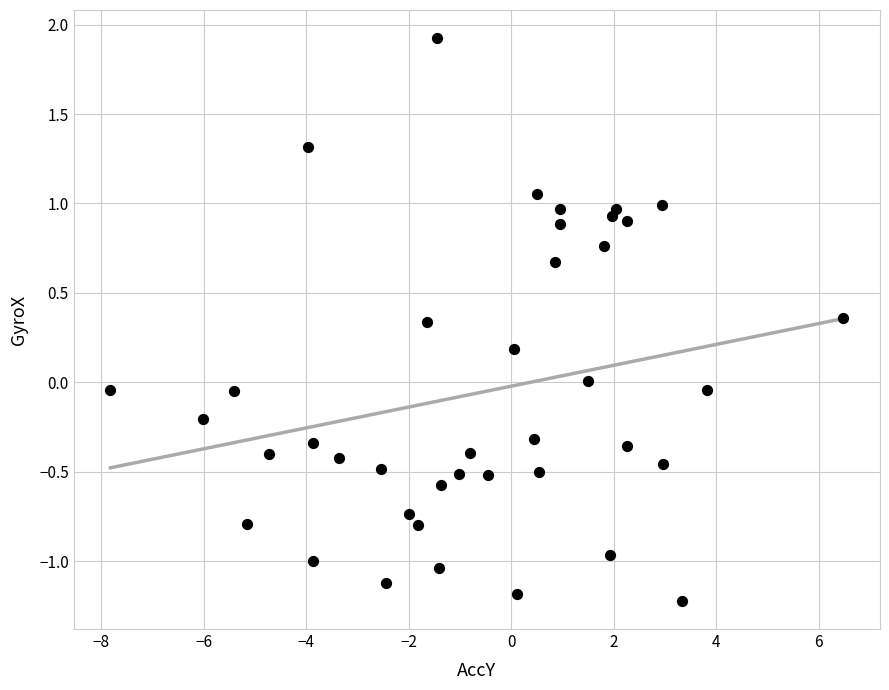

What is the range of X values (max minus min)?

14.3